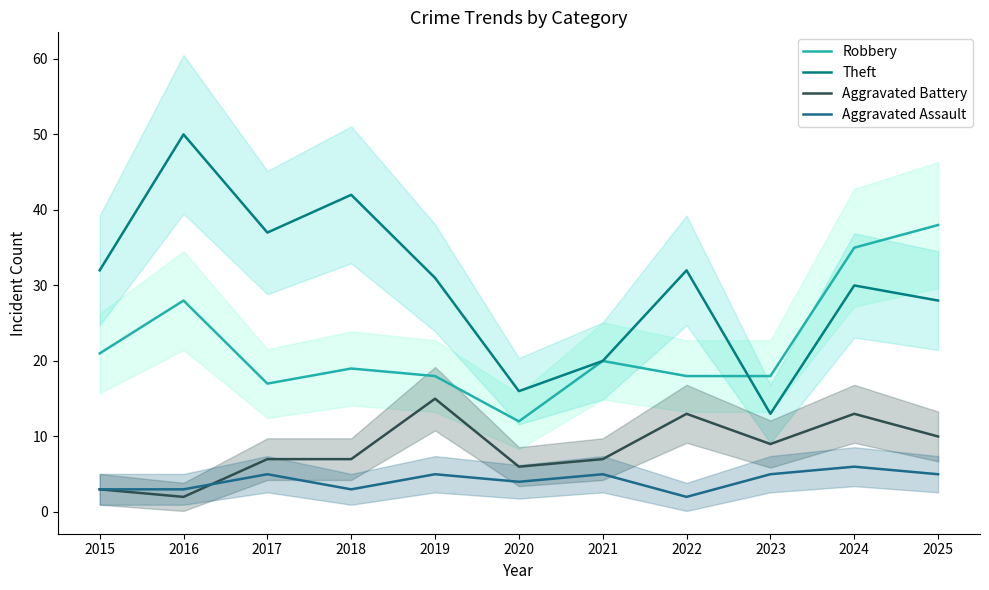

At which category does the chart reach its minimum across all series?

2016